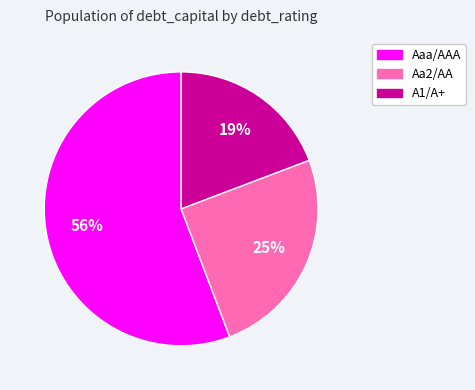

The A1/A+ slice represents 51% of the pie. True or false?

False